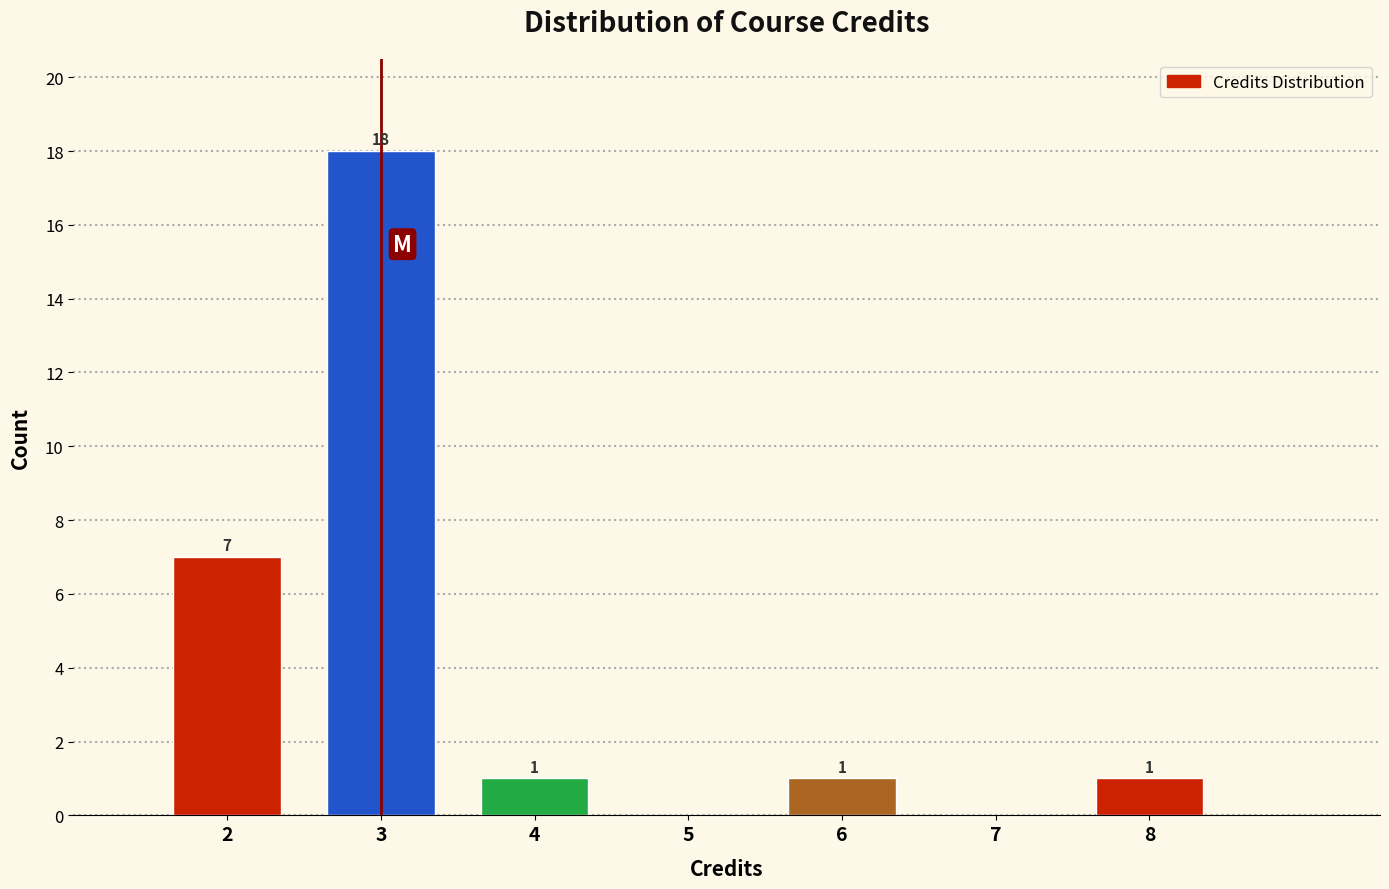

Over which range of the x-axis is the bar tallest?

2.5 to 3.5